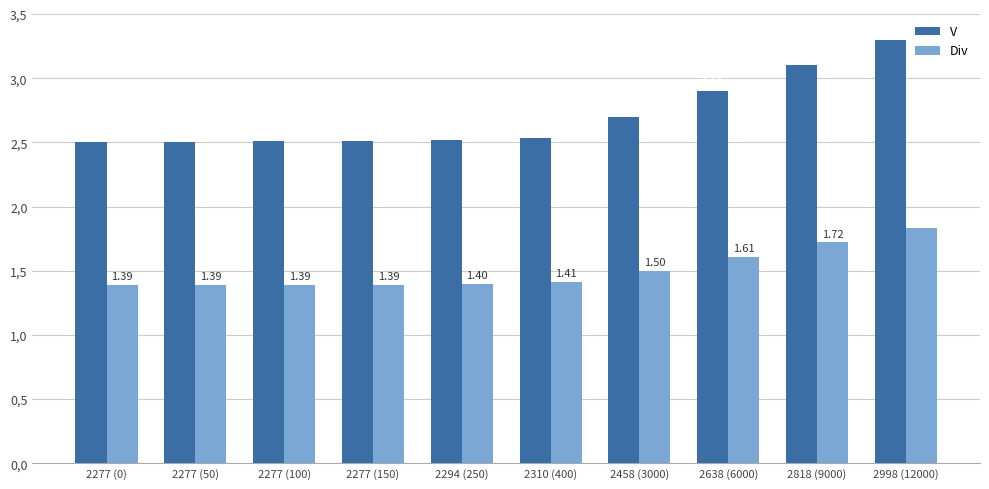

What are all the series names shown in the legend?

V, Div